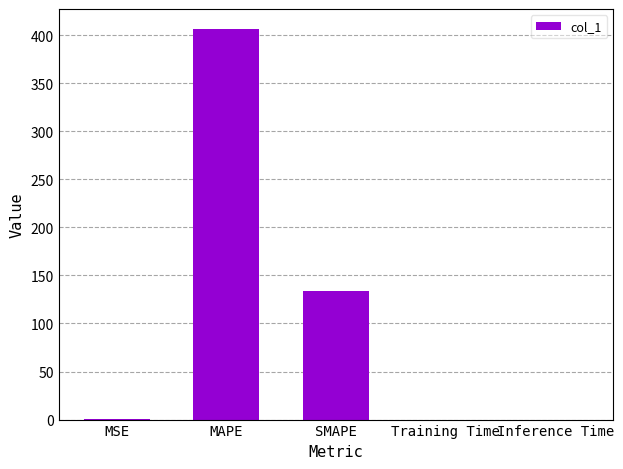

Are the bars horizontal?

No